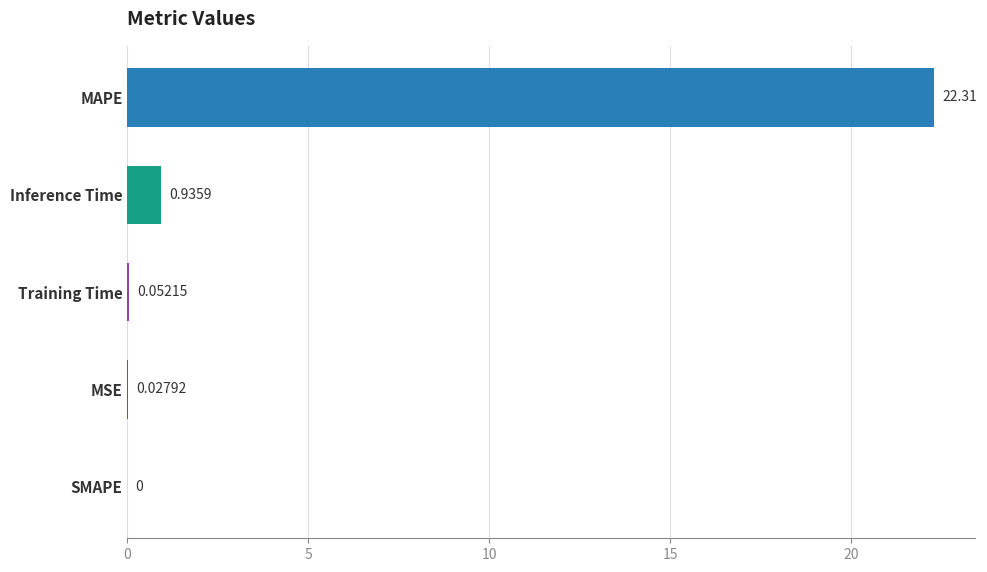

Which has a higher value, Training Time or Inference Time?

Inference Time